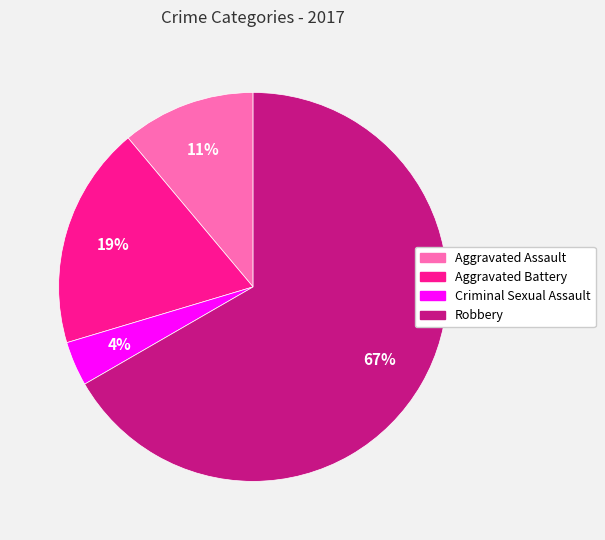

Between Aggravated Assault and Robbery, which is larger?

Robbery